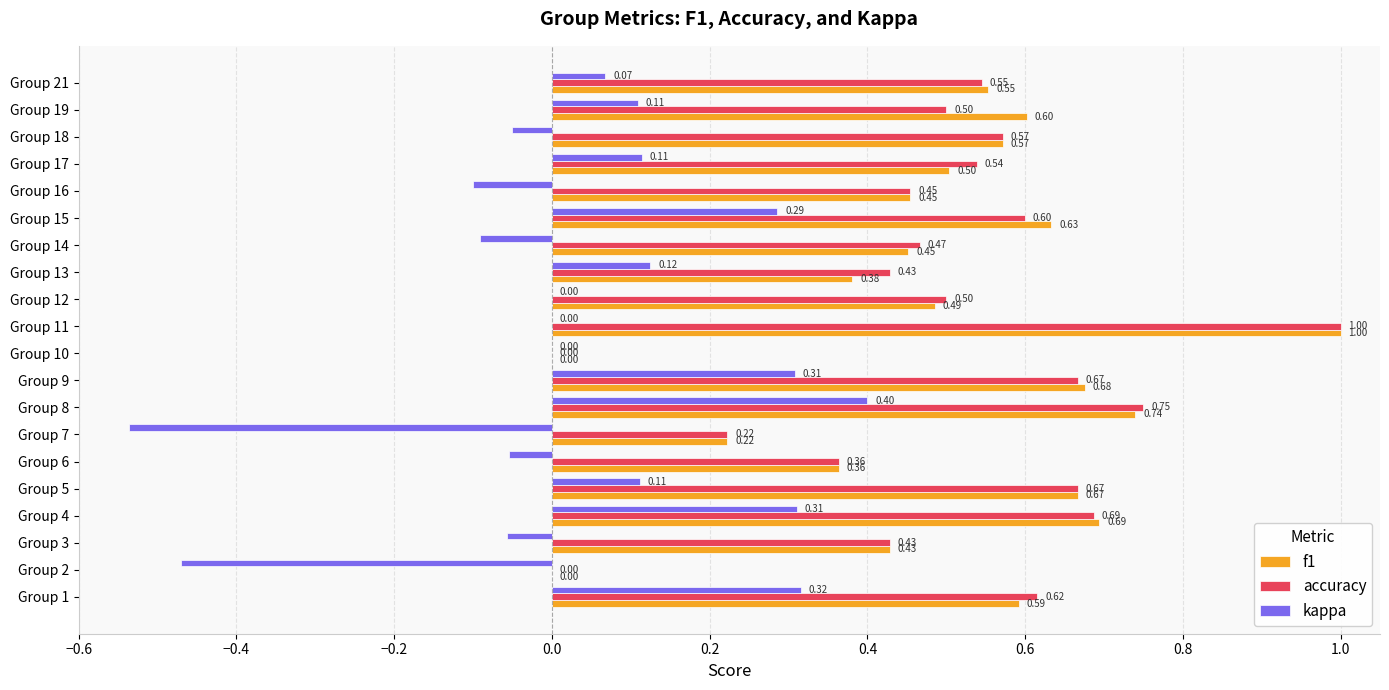

At which category is the sum across all series the highest?

Group 11